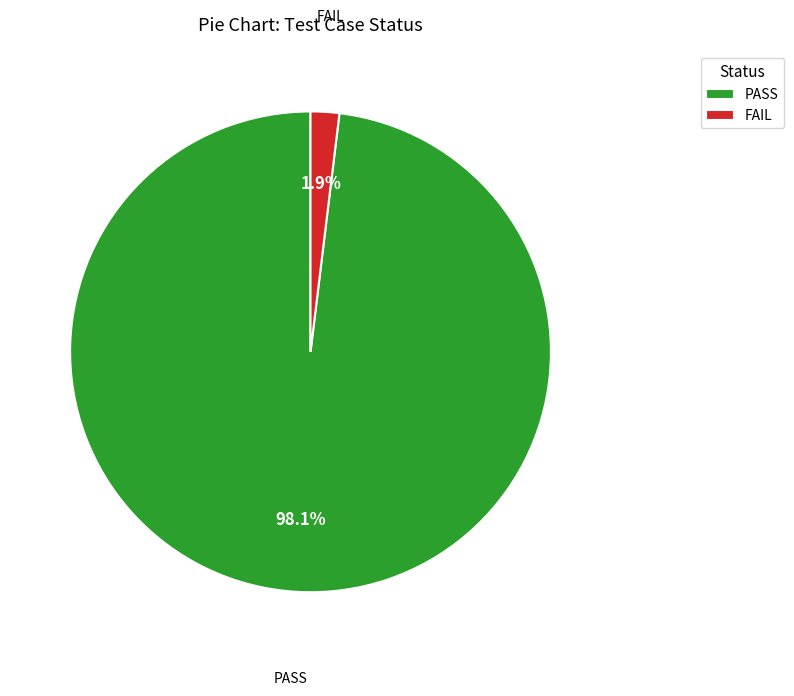

What is the total percentage of FAIL and PASS?

100.0%